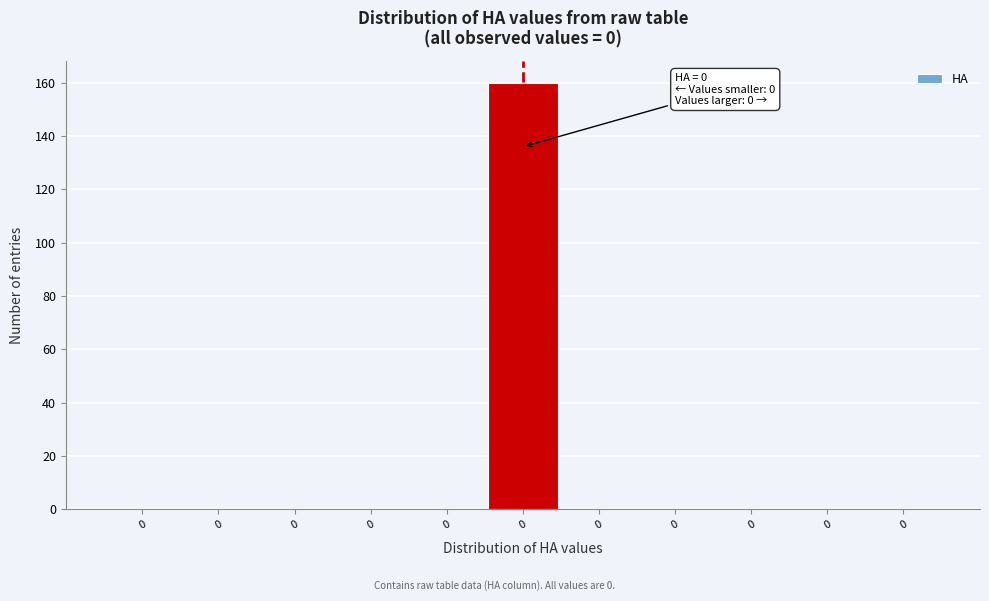

Are the bars horizontal?

No